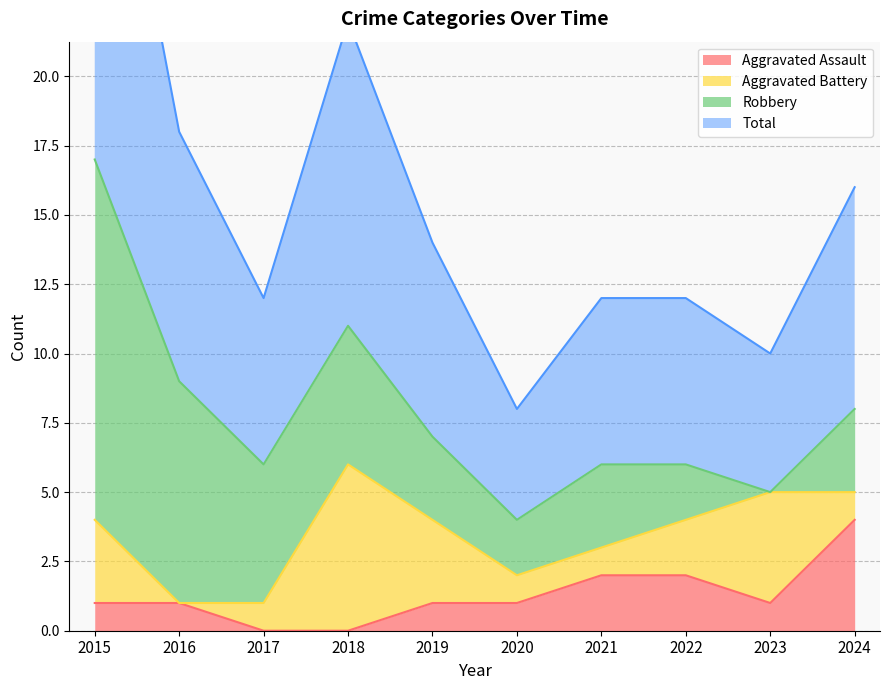

True or false: Total has a value of 6 at 2016.

False